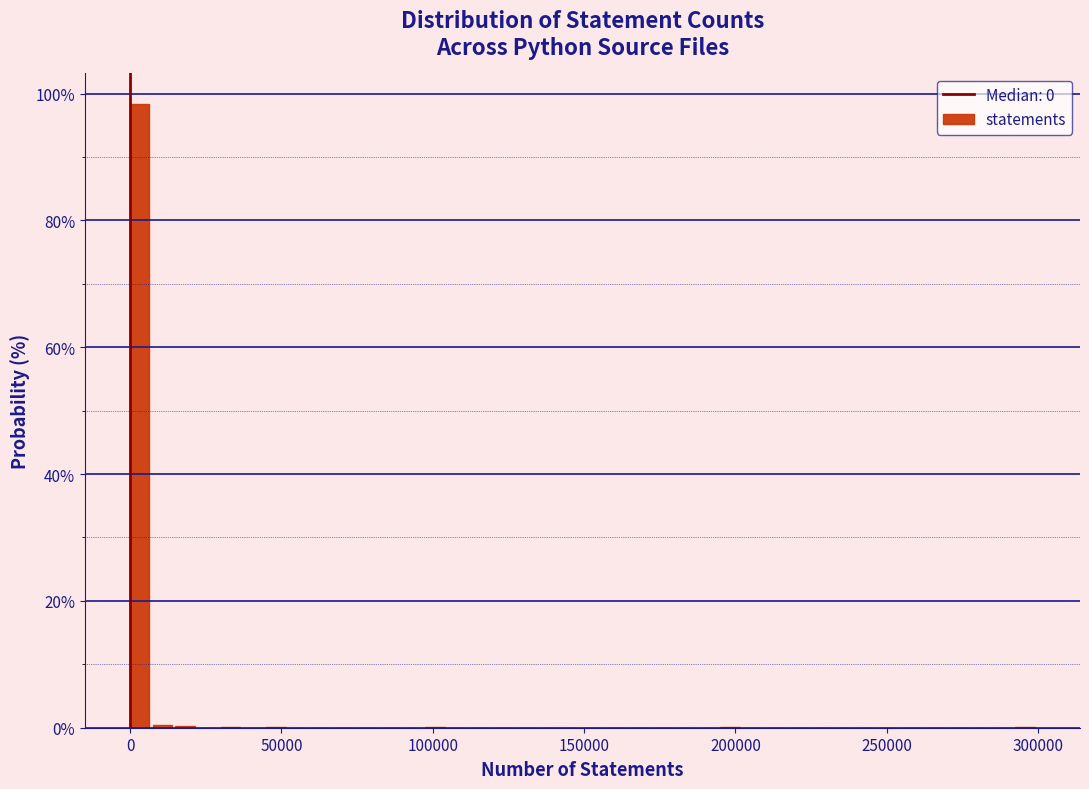

Around what value on the x-axis is the tallest bar? Give the approximate position of its centre, as read against the axis.

5000